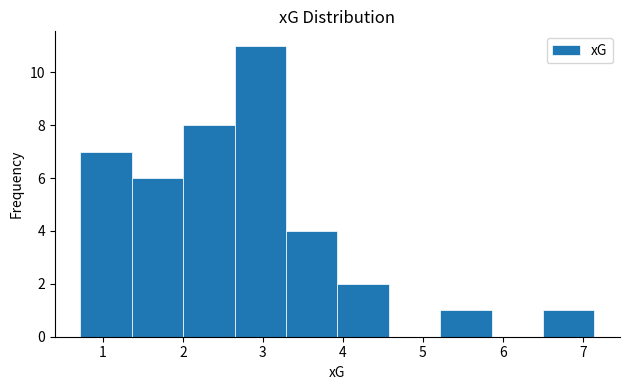

What is the height of the bar covering 3.3 to 3.9 on the x-axis? Neither the bar edges nor the heights are printed on the chart, so give them approximately, as read against the axes.

4